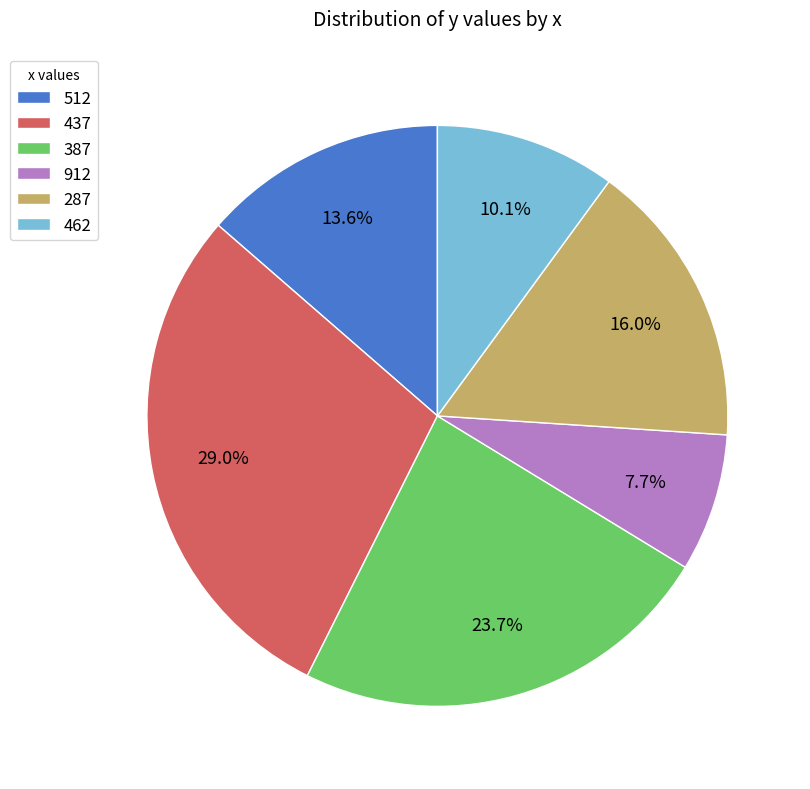

To the nearest percent, what percentage of the pie is 912?

8%